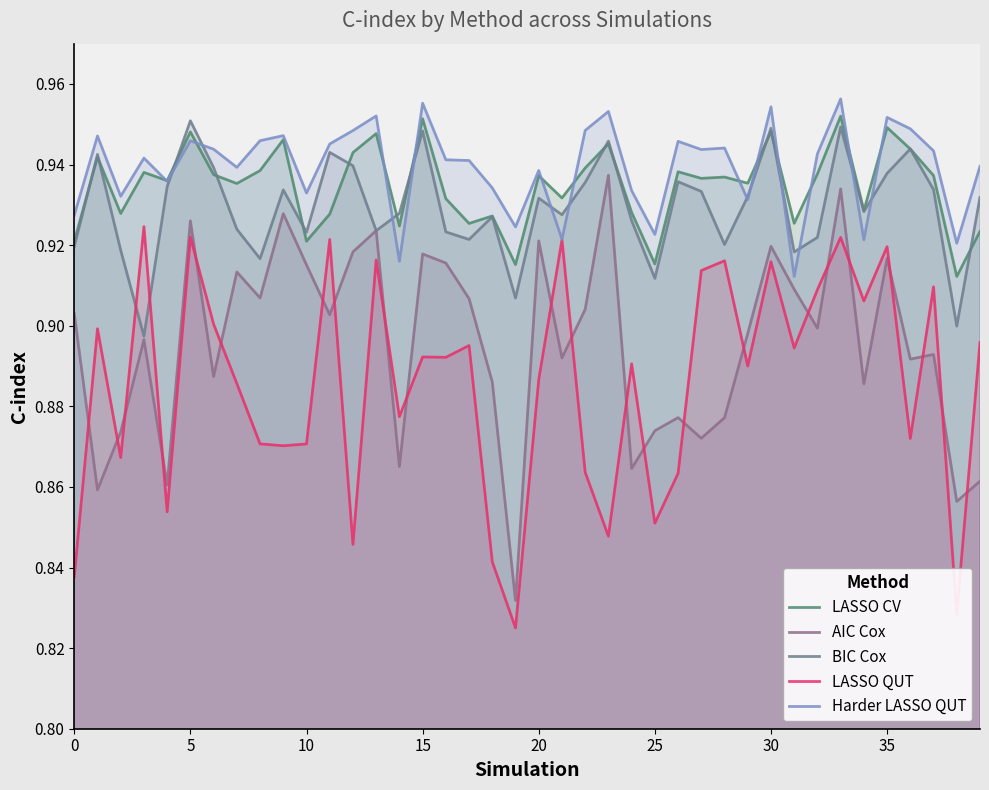

The value of LASSO CV at 39 is 0.9. True or false?

True